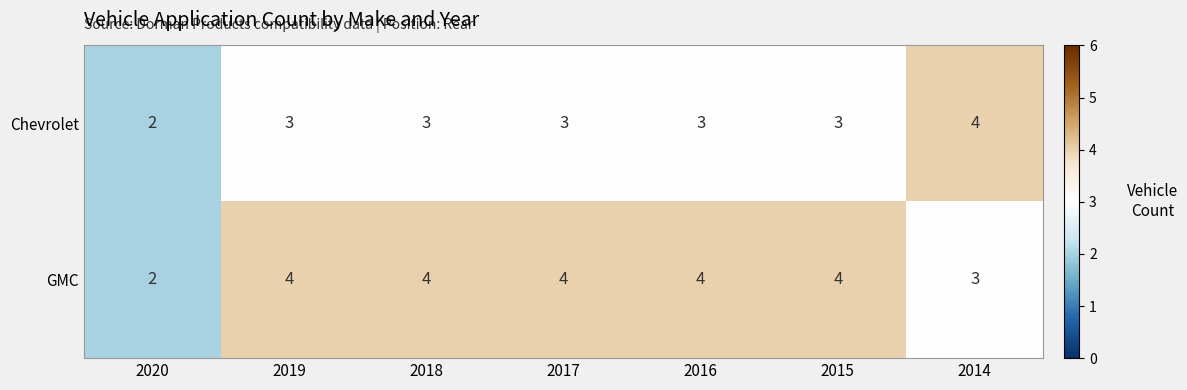

Which series has the largest total across all categories?

GMC